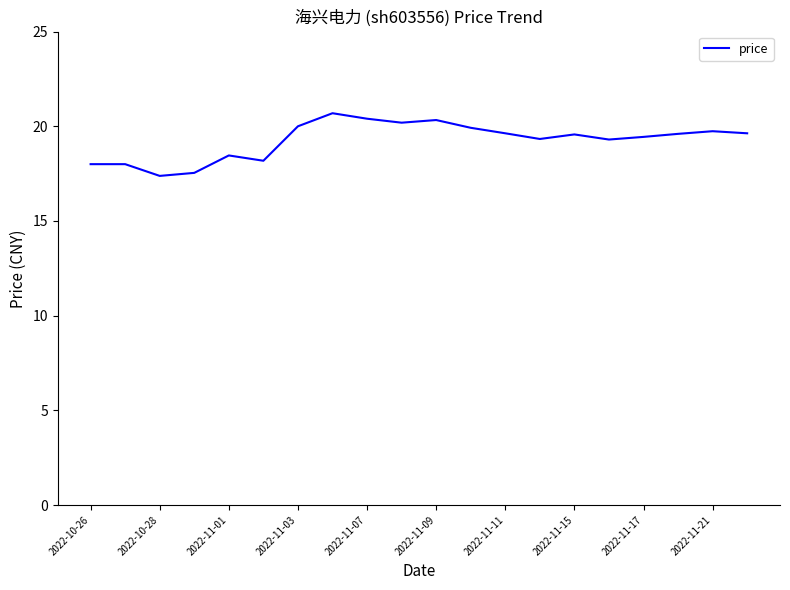

What is the sum of all values?

385.3